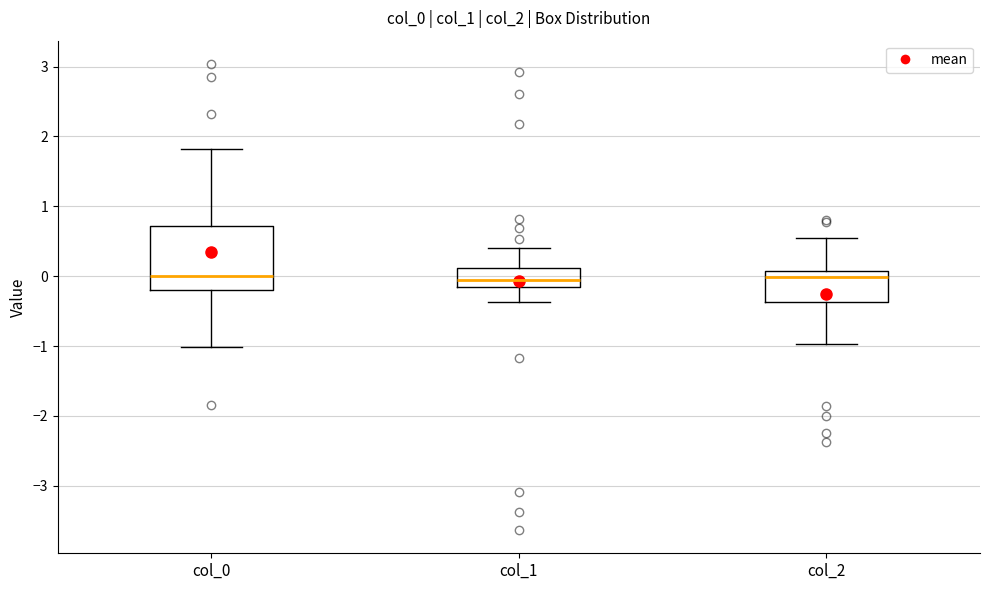

Comparing the boxes themselves (not the whiskers), which one is the tallest?

col_0